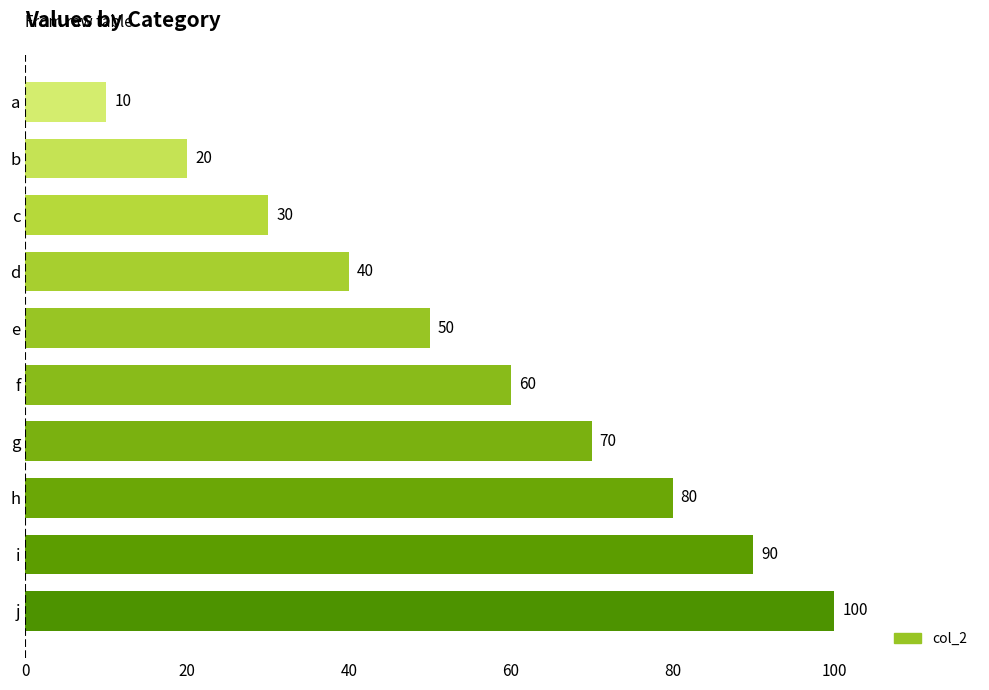

How many data points are less than 60?

5